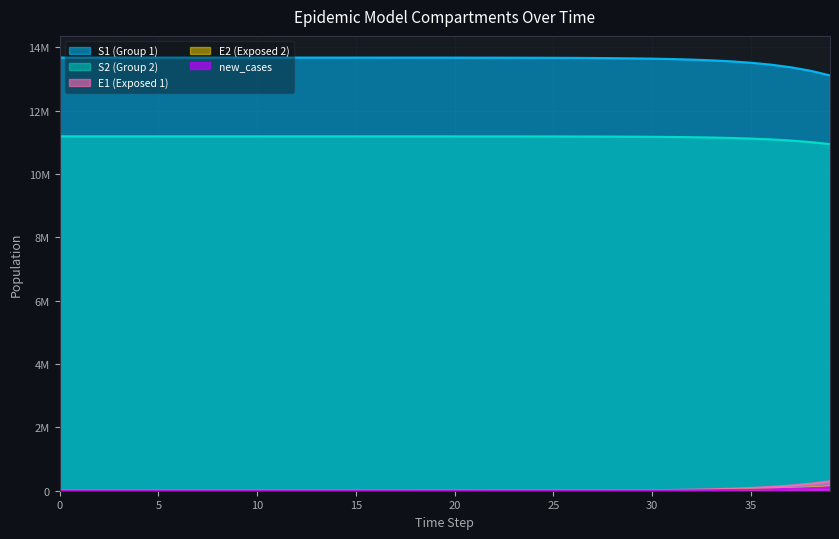

The Ip1 series shows 283.4 at 19. True or false?

False